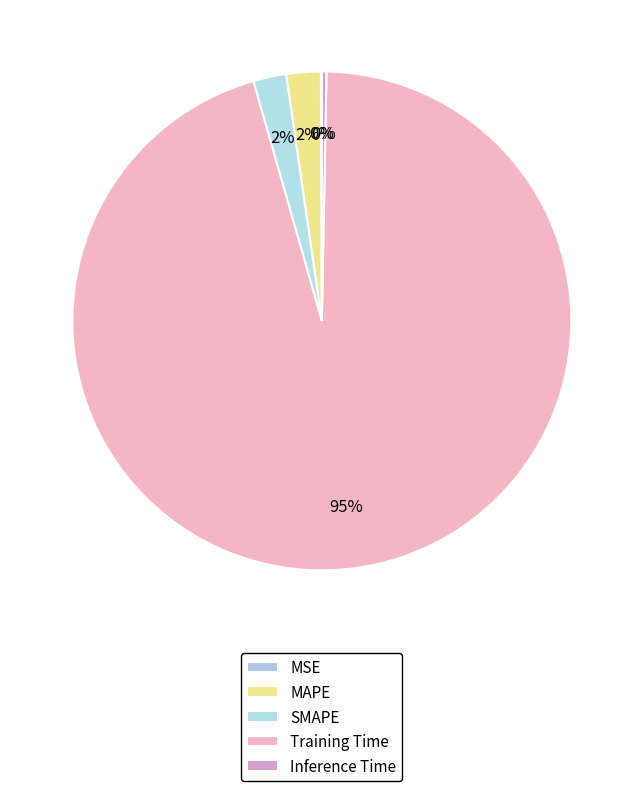

How many segments does this pie chart have?

5